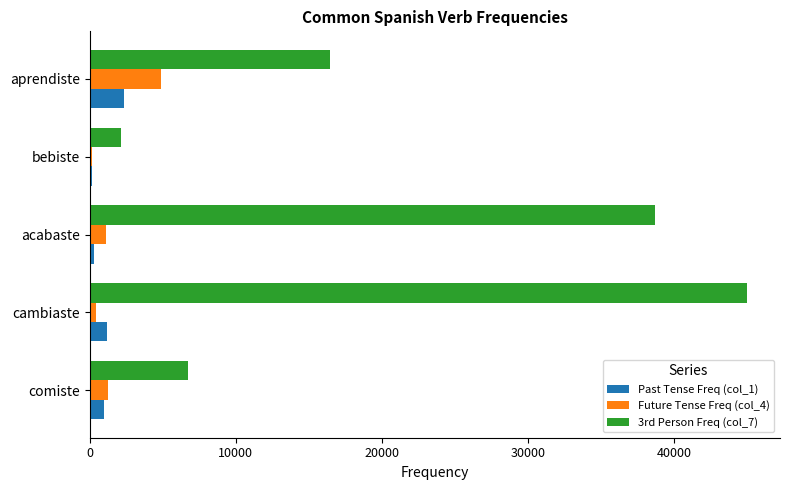

Which series has the largest range (max minus min)?

3rd Person Freq (col_7)